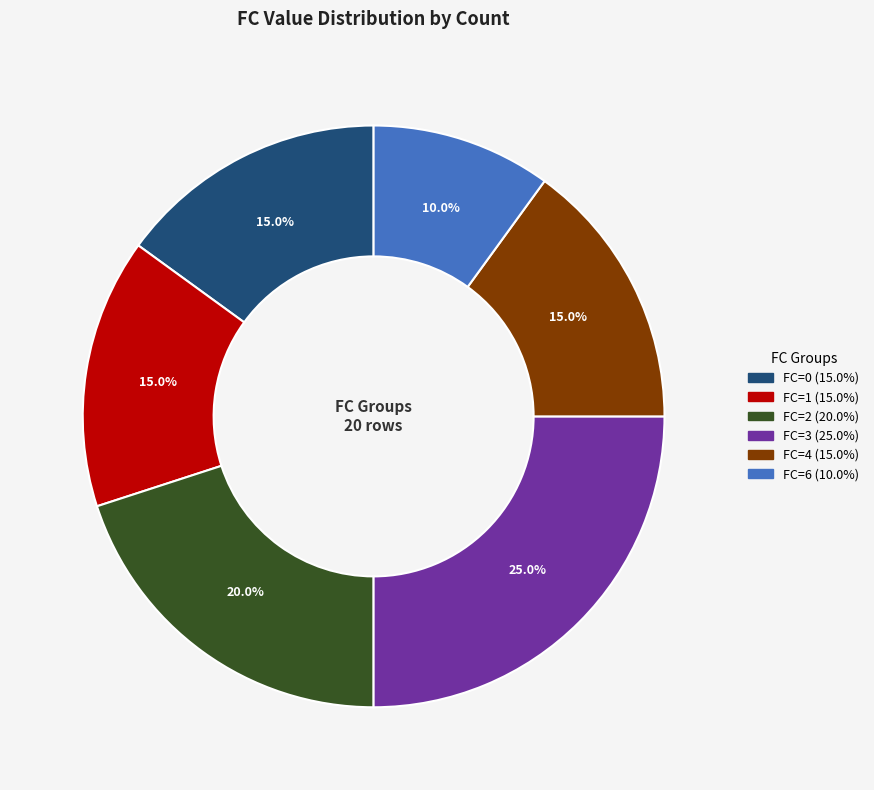

To the nearest percent, what is the difference between the largest and smallest slice percentages?

15%